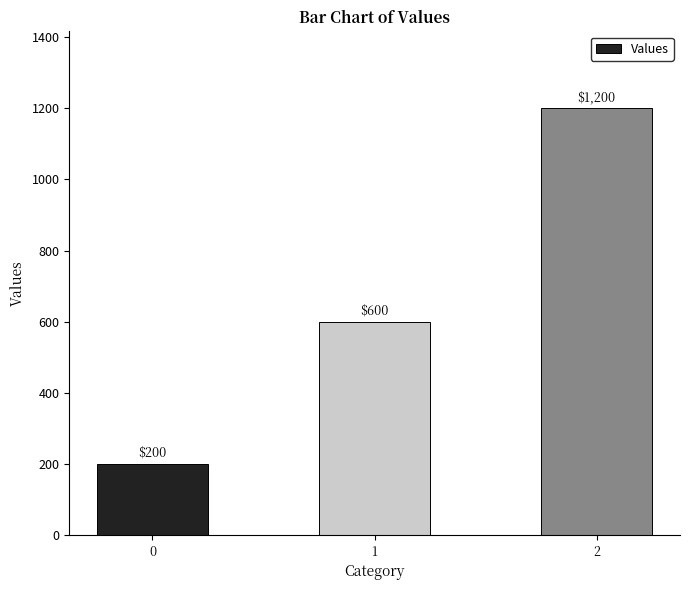

How many series are shown in this chart?

1